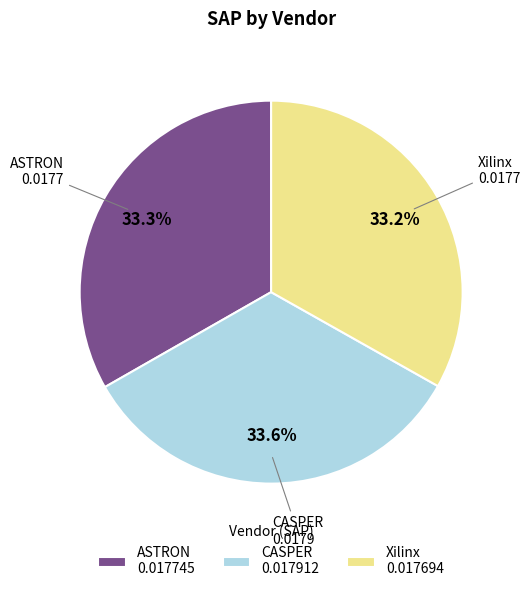

Is it true that CASPER is 34% of the pie?

True